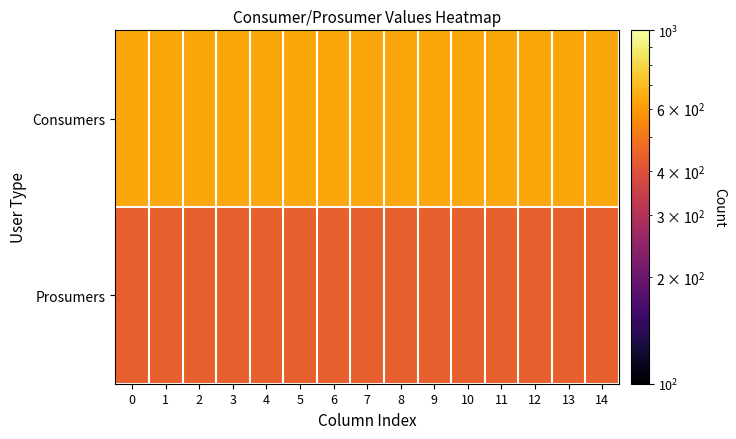

At 8, list the series in order from largest to smallest.

Consumers, Prosumers